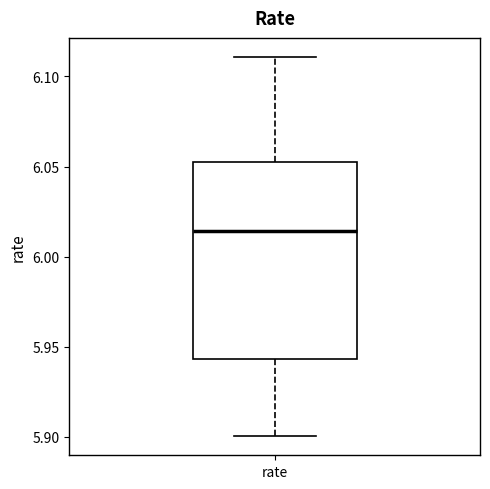

Read this box plot against the y-axis: the position of the median line, the range covered by the box, and the ends of both whiskers. The values are not printed on the chart, so give them approximately, as read against the axis.

median 6.015, box 5.945 to 6.055, whiskers 5.900 to 6.110